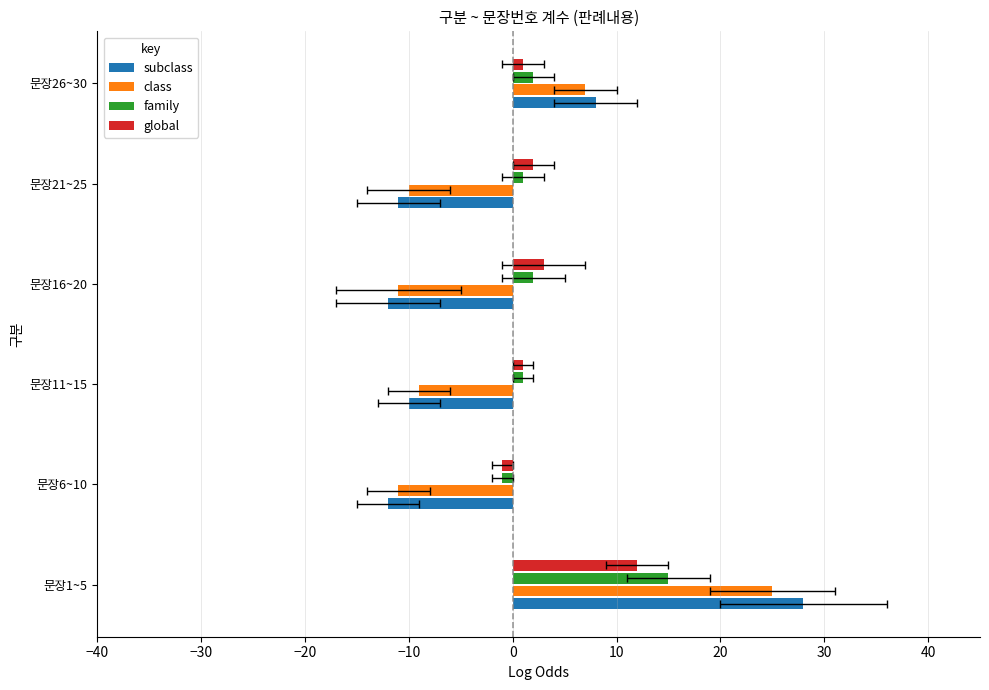

What is the value of the subclass bar at the 6th from the left?

8